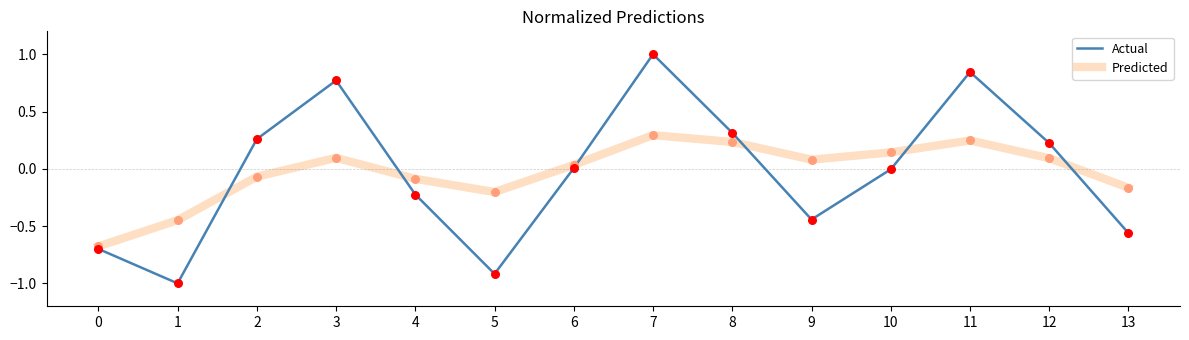

Between 2 and 8, which series saw the biggest shift?

Predicted